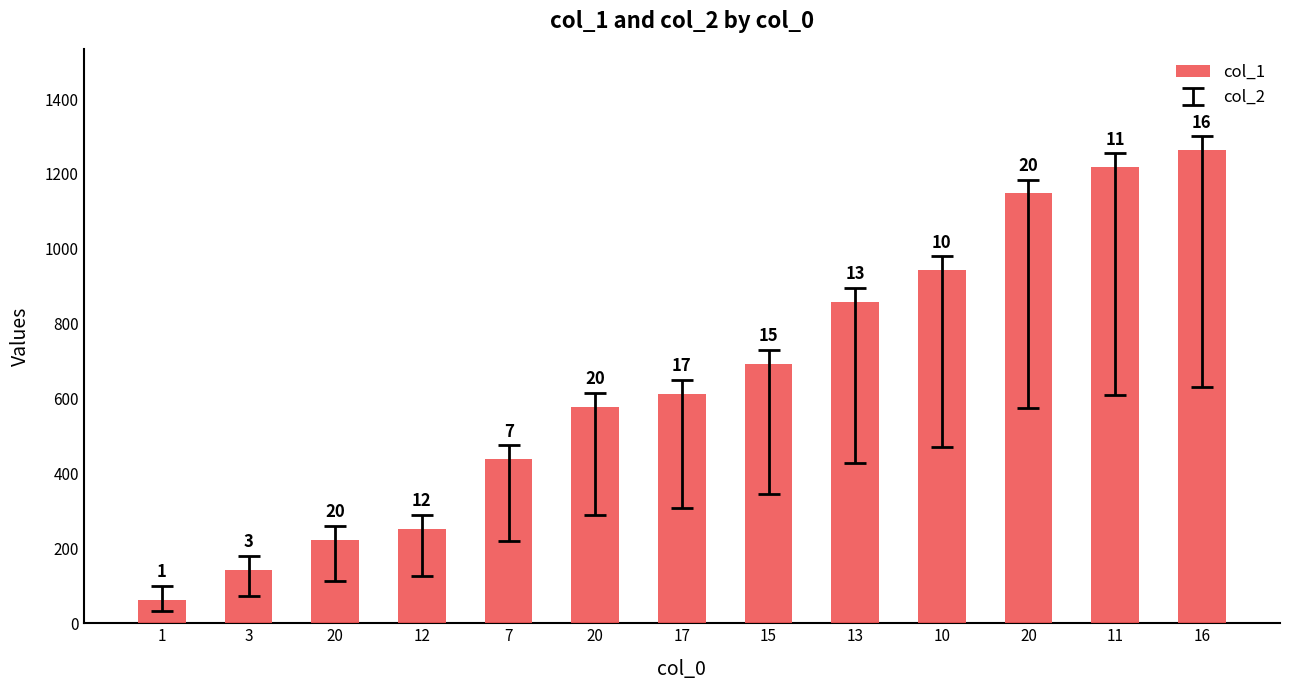

How many bars are there in total?

13